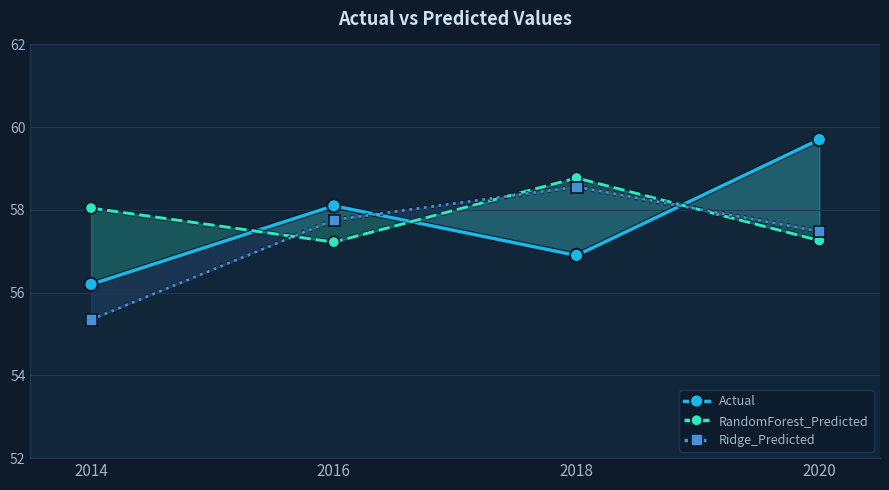

Where is the first local maximum for Ridge_Predicted?

2018